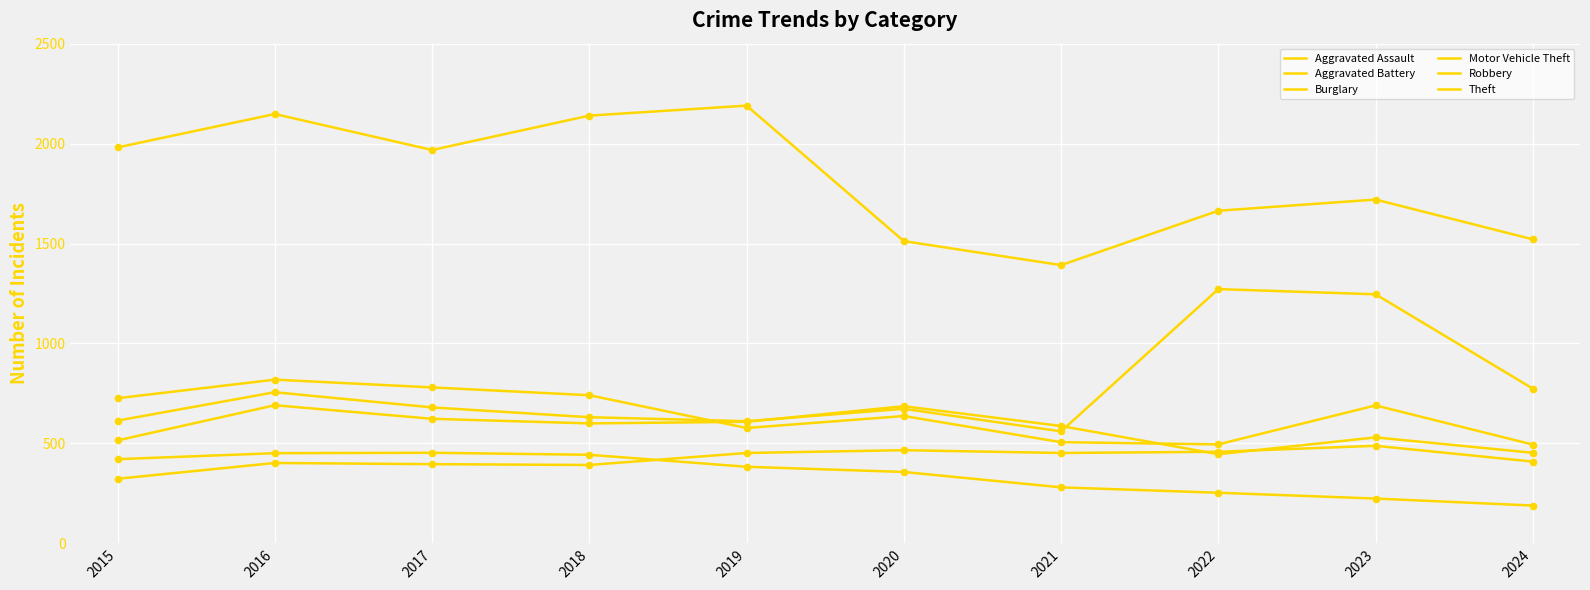

How many lines are shown in the chart?

6